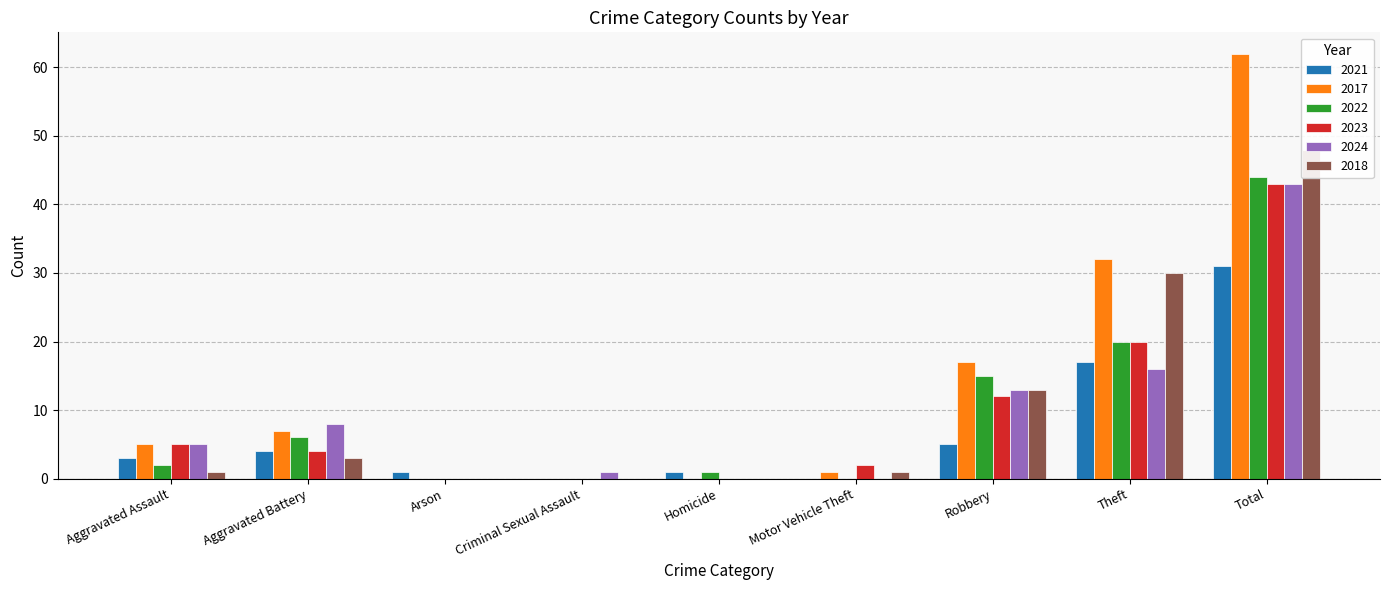

List the labels in order of 2018 value, largest first.

Total, Theft, Robbery, Aggravated Battery, Aggravated Assault, Motor Vehicle Theft, Arson, Criminal Sexual Assault, Homicide